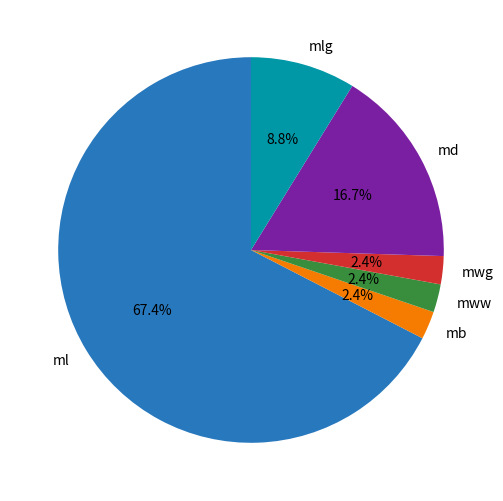

Between mlg and mb, which is larger?

mlg